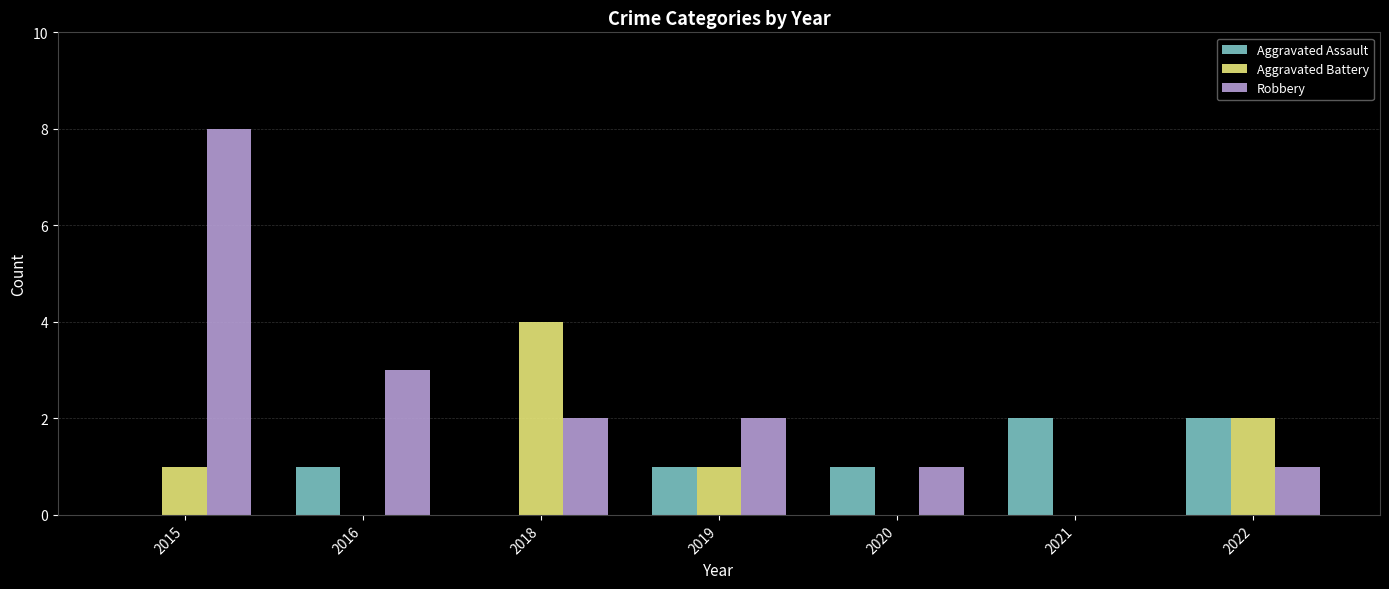

What is the highest value of the Robbery series?

8